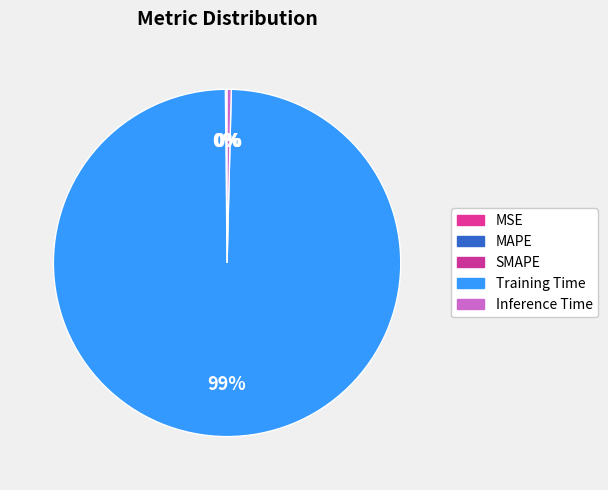

Does SMAPE account for over 50% of the chart?

No